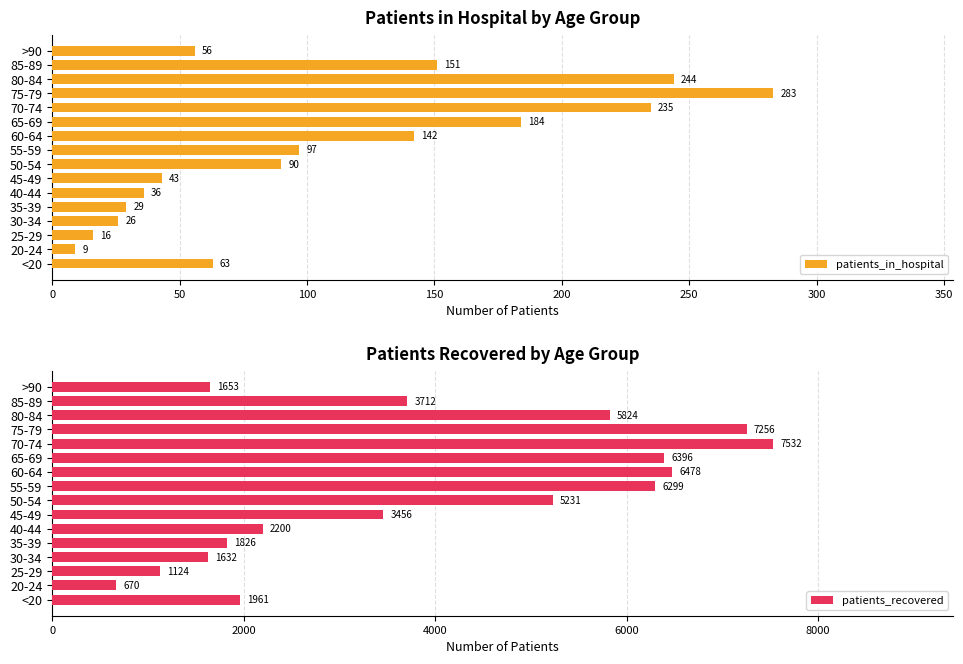

Is it true that patients_recovered equals 494 at 40-44?

False